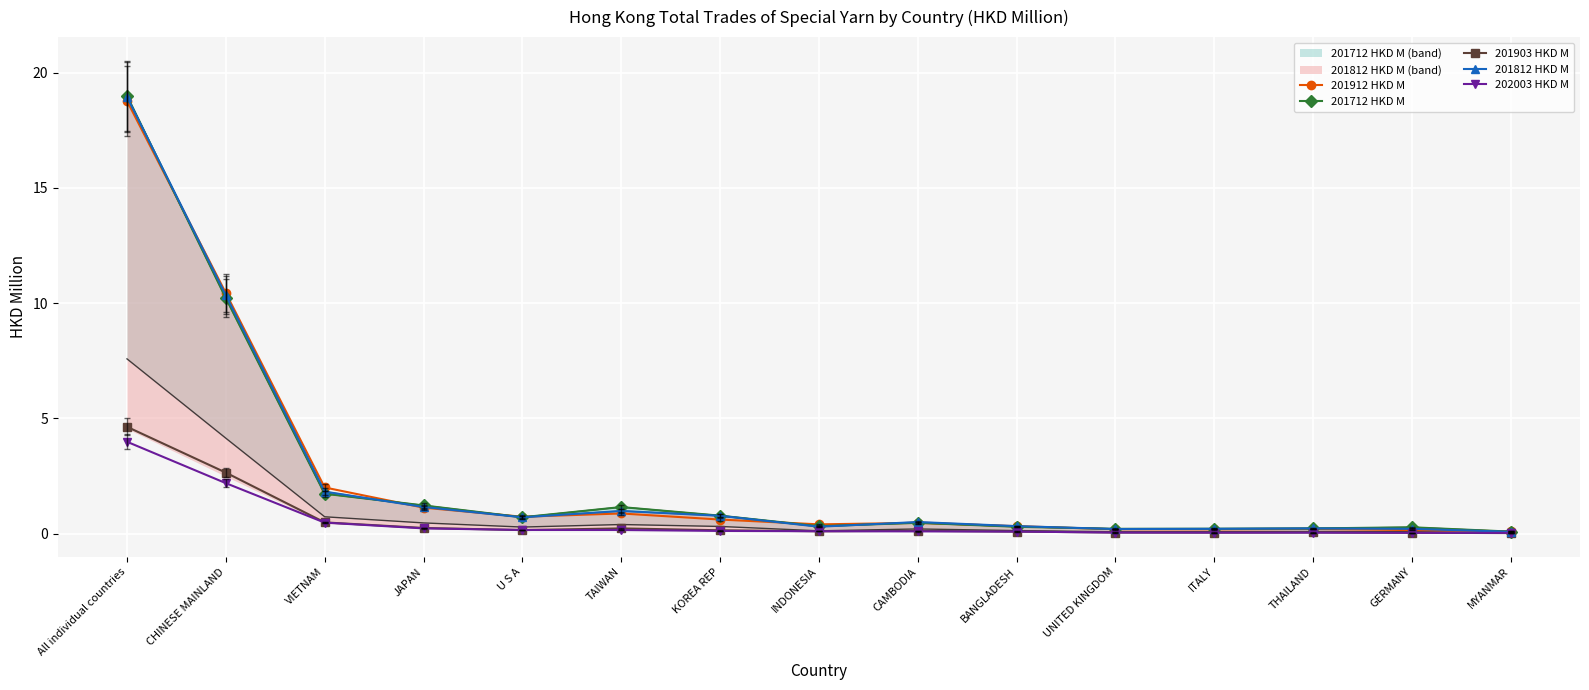

True or false: 201903 HKD M has more than 1 interior local peaks.

True